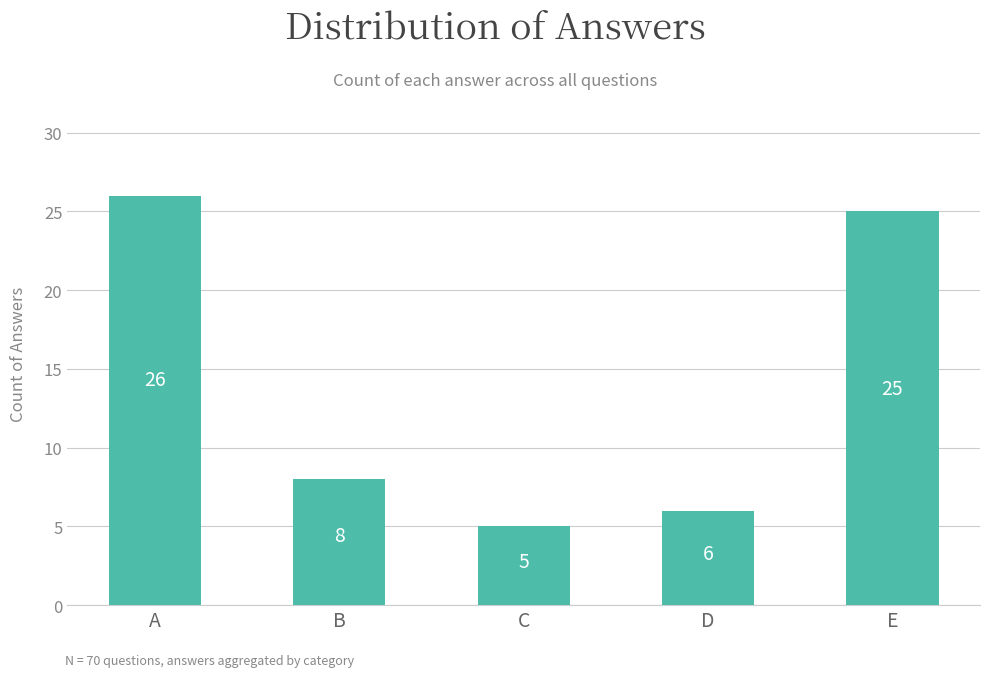

What is the difference between the maximum and minimum values?

21